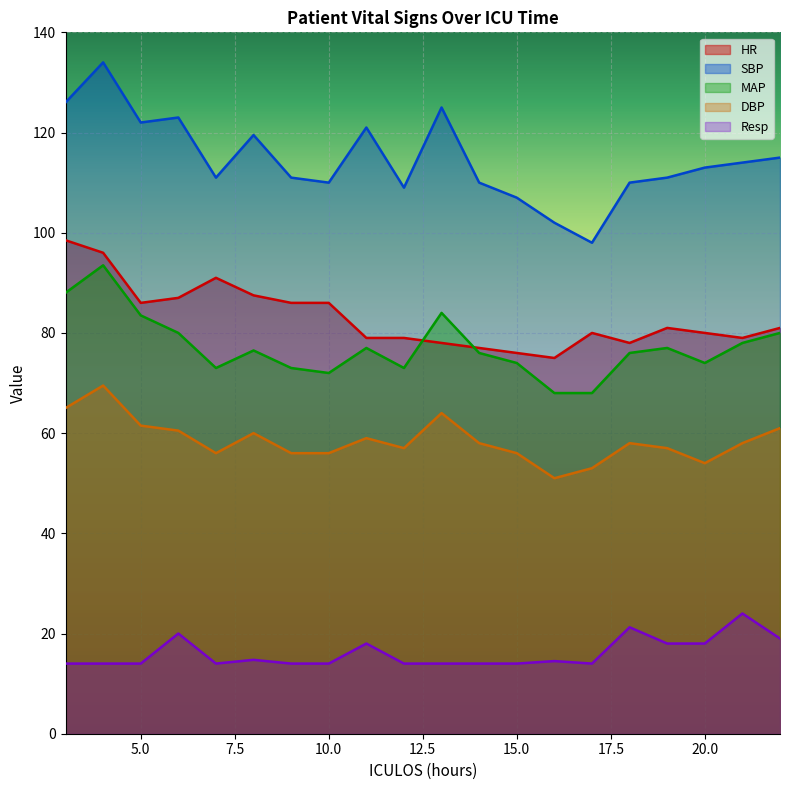

At which label does MAP first exceed 76?

3